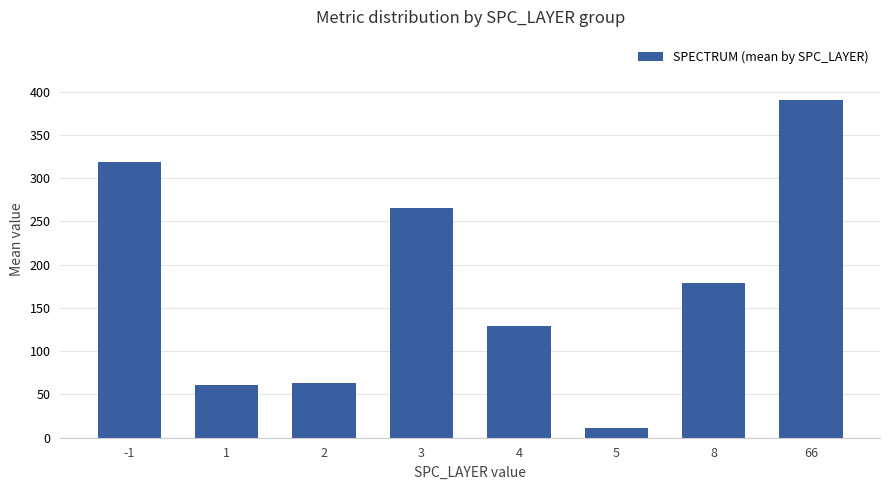

Where is the data nearest to the value 200?

8